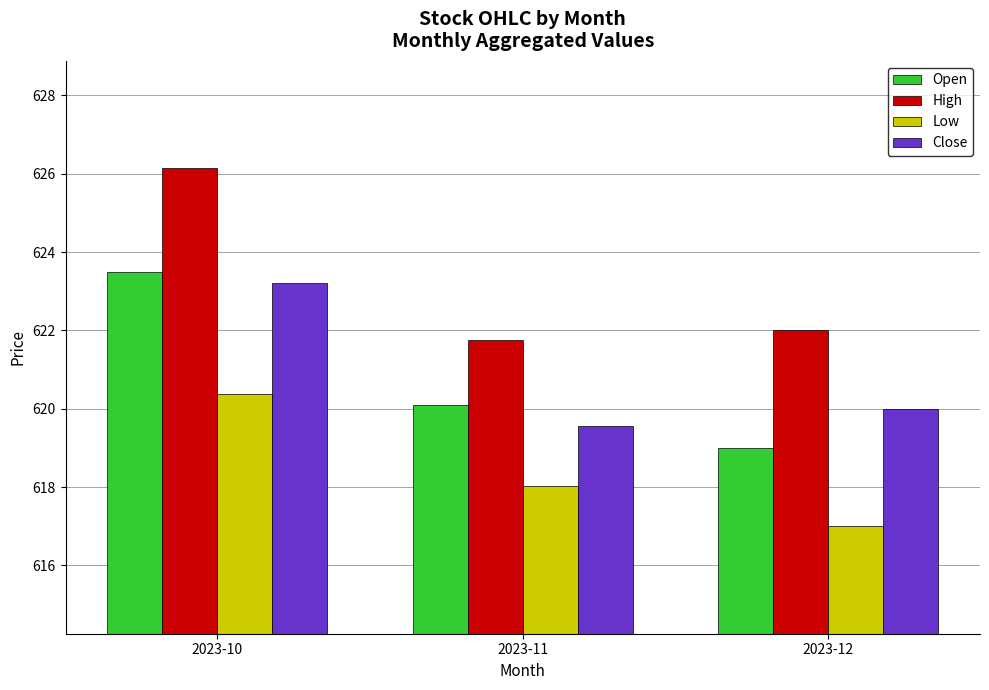

How many bars are there in each group?

4